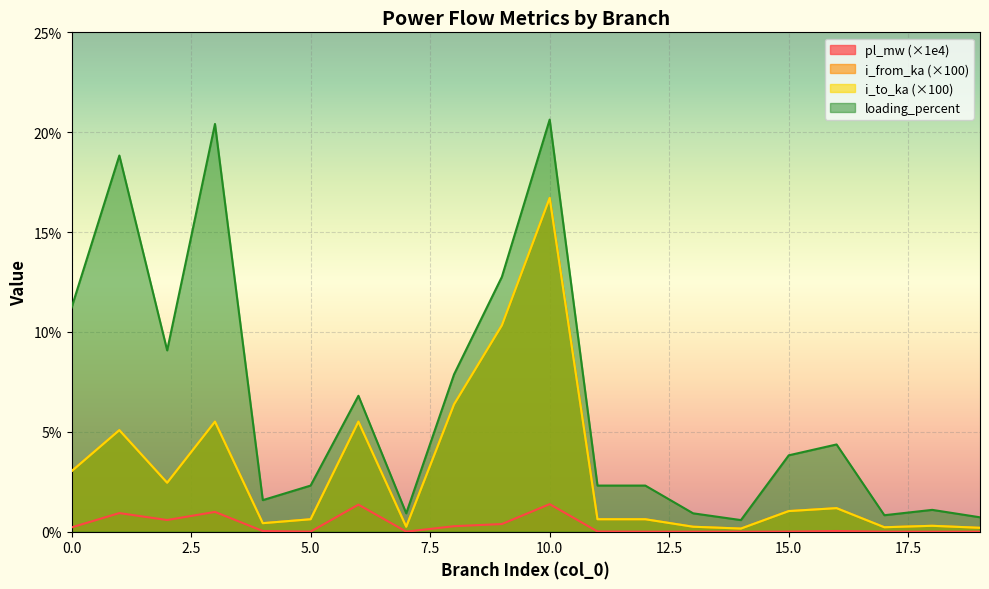

What is the total value across all series at 8?

20.9